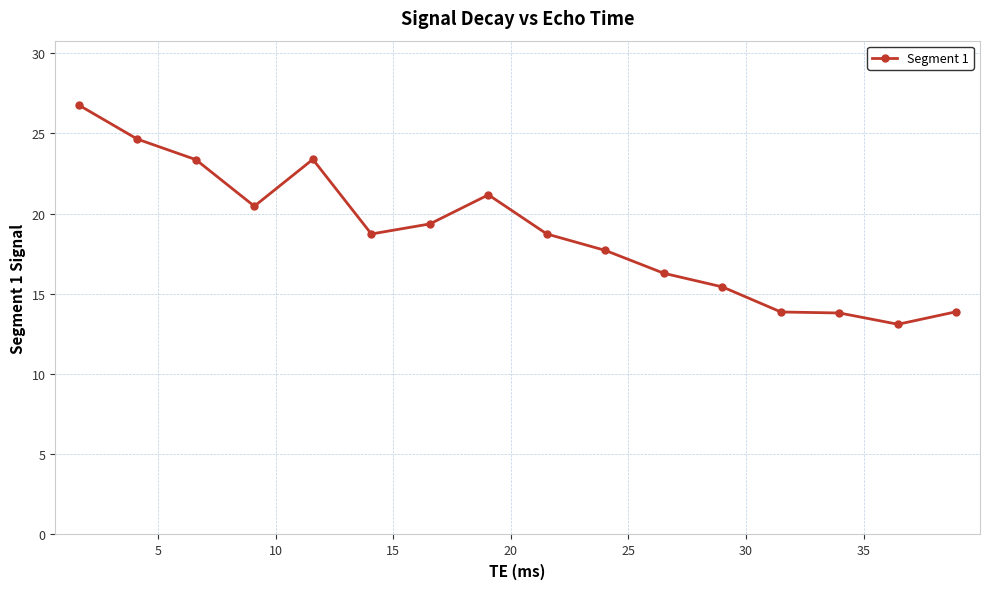

What is the value of the 11th point from the left?

16.3